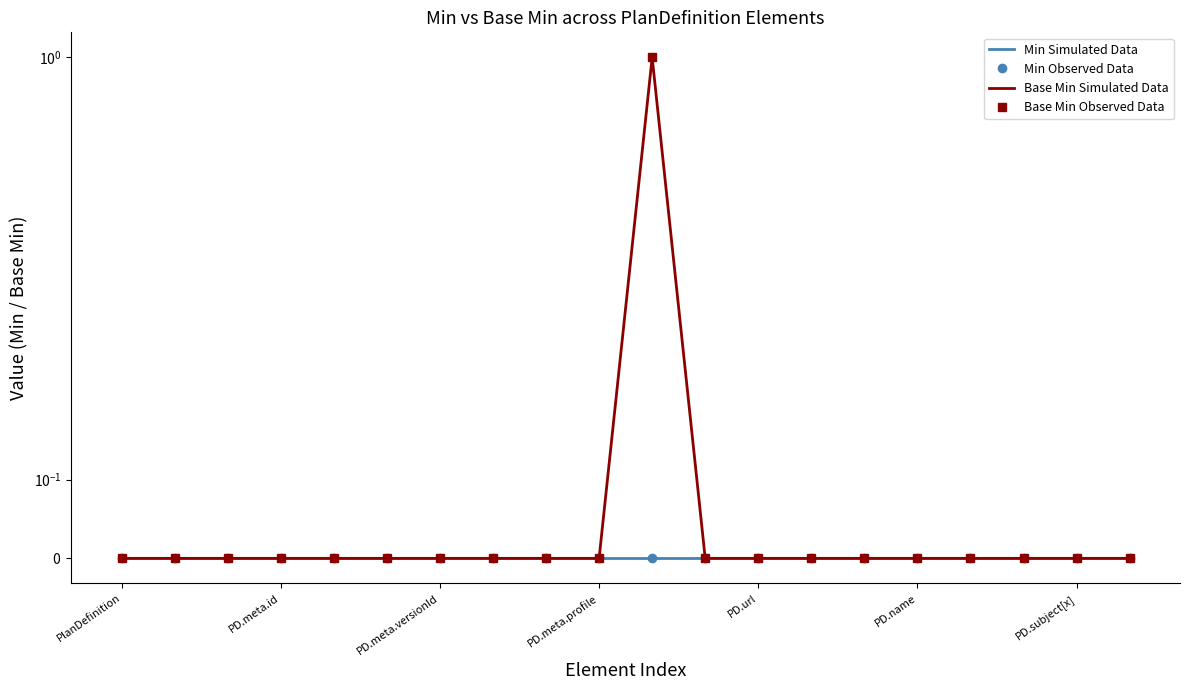

True or false: Min Simulated Data and Min Observed Data intersect in this chart.

False